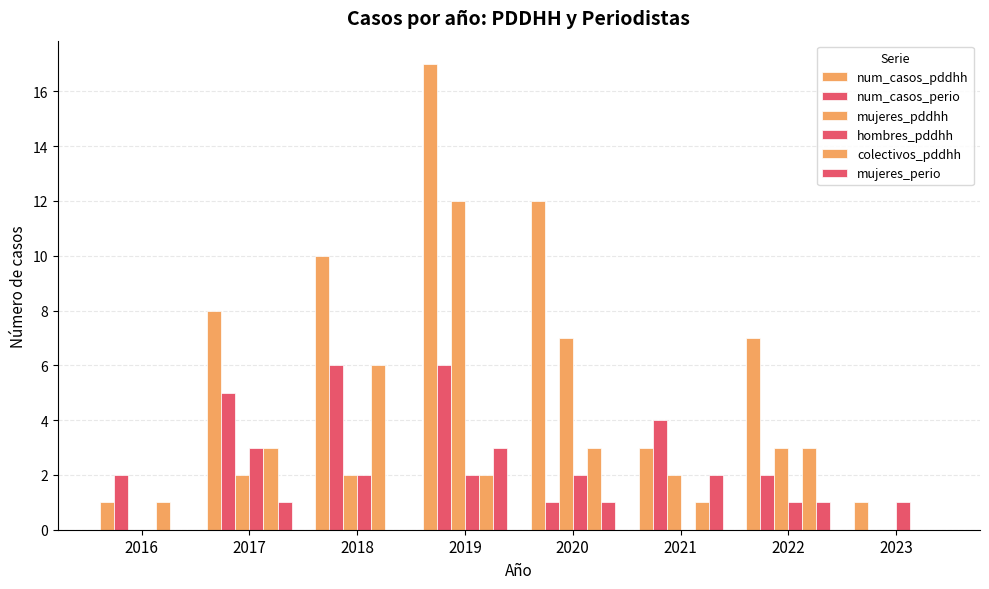

Reading left to right, list all the values displayed in this chart.

num_casos_pddhh: 1	8	10	17	12	3	7	1
num_casos_perio: 2	5	6	6	1	4	2	0
mujeres_pddhh: 0	2	2	12	7	2	3	0
hombres_pddhh: 0	3	2	2	2	0	1	1
colectivos_pddhh: 1	3	6	2	3	1	3	0
mujeres_perio: 0	1	0	3	1	2	1	0